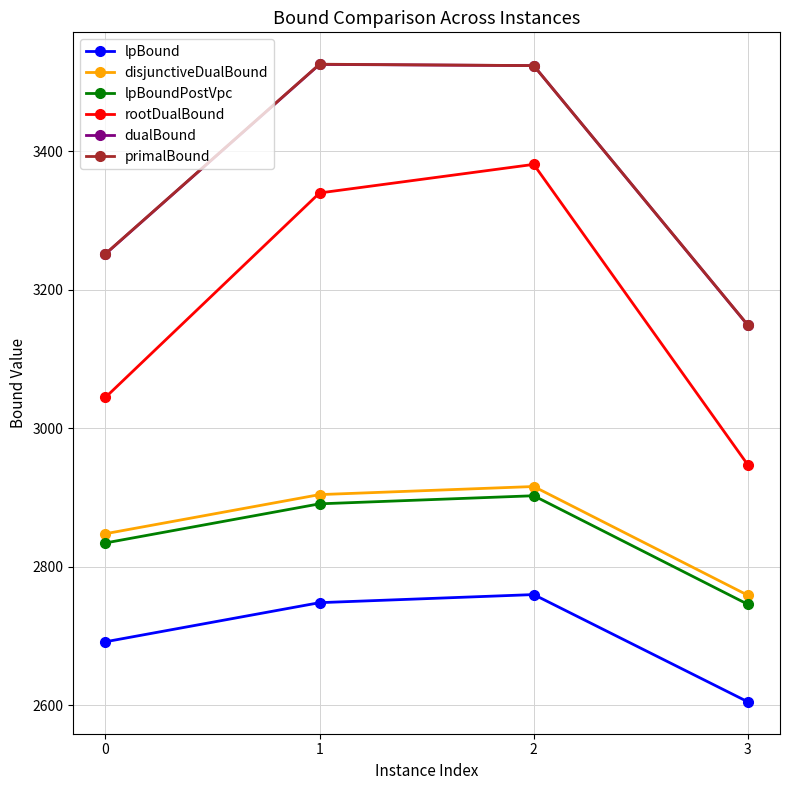

The lpBound series shows 1554.6 at 0. True or false?

False